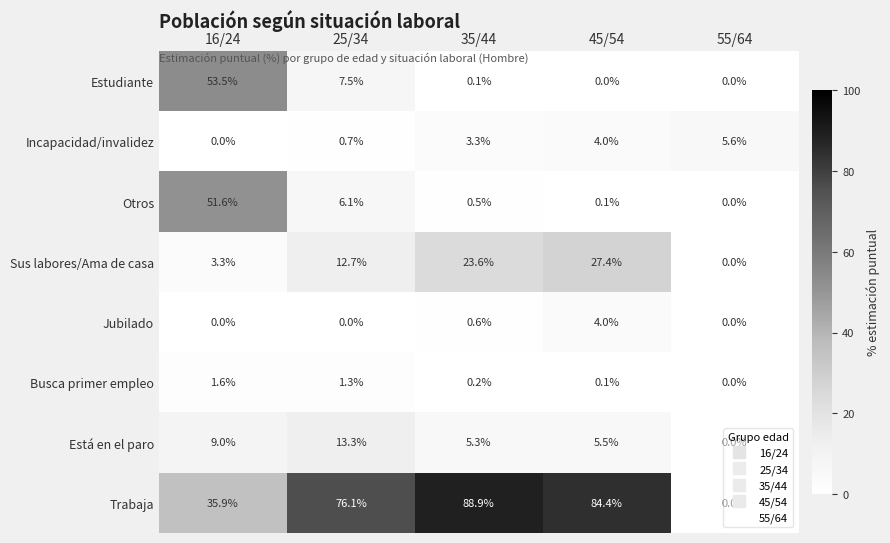

The value of Estudiante at 55/64 is 0.0. True or false?

True